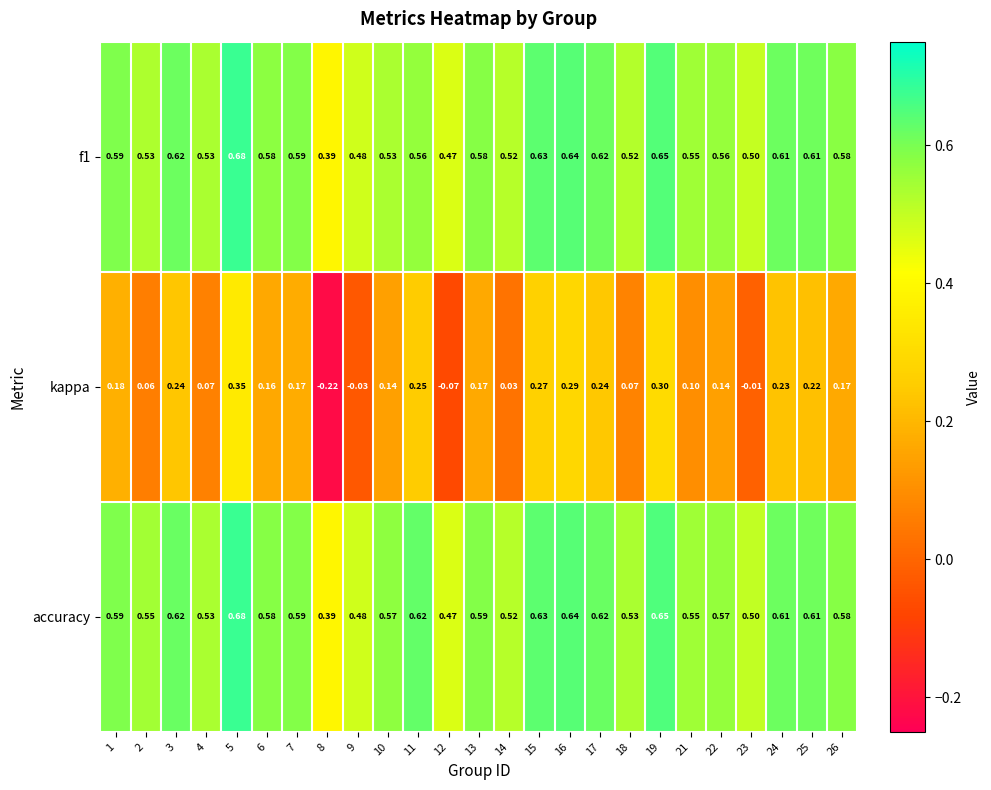

Which series has the widest spread of values?

kappa